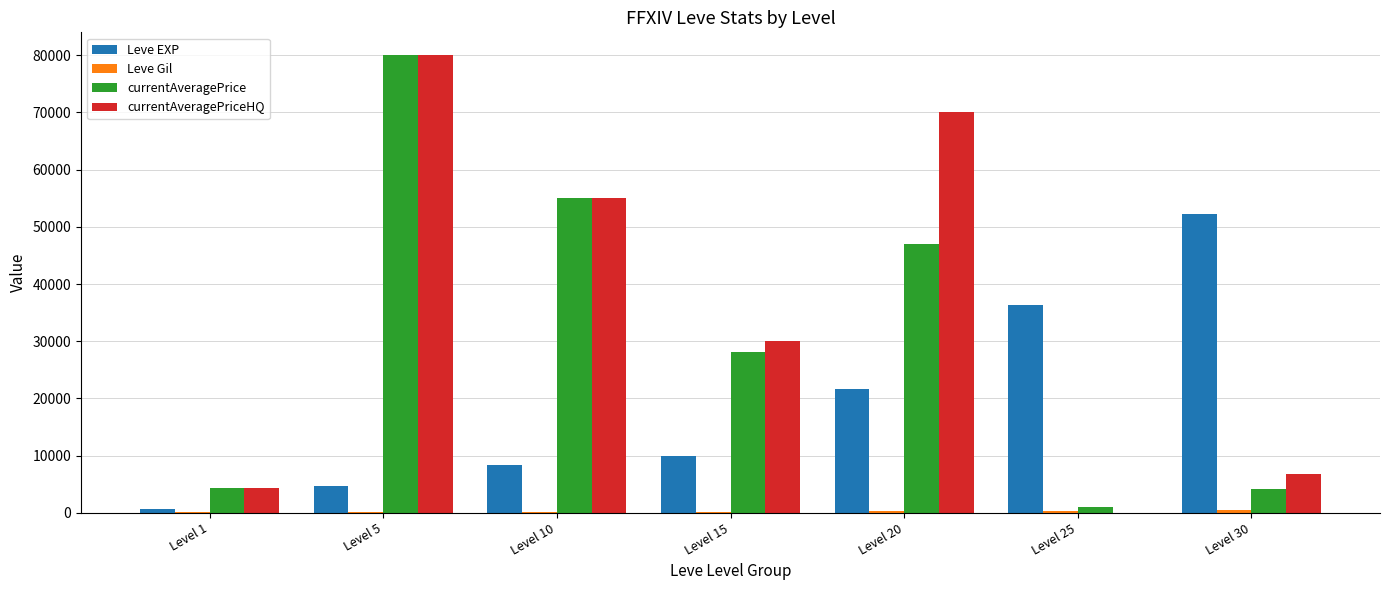

Which series has the largest range (max minus min)?

currentAveragePriceHQ